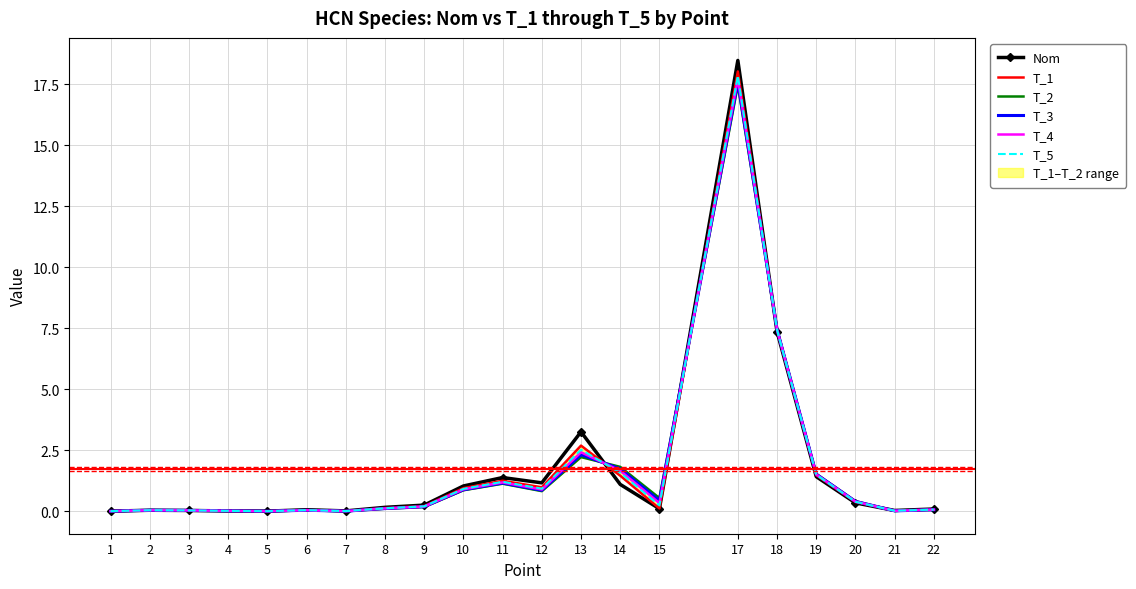

Rank the categories by T_3 value from lowest to highest.

1, 5, 7, 4, 21, 3, 6, 2, 22, 8, 9, 20, 15, 12, 10, 11, 19, 14, 13, 18, 17